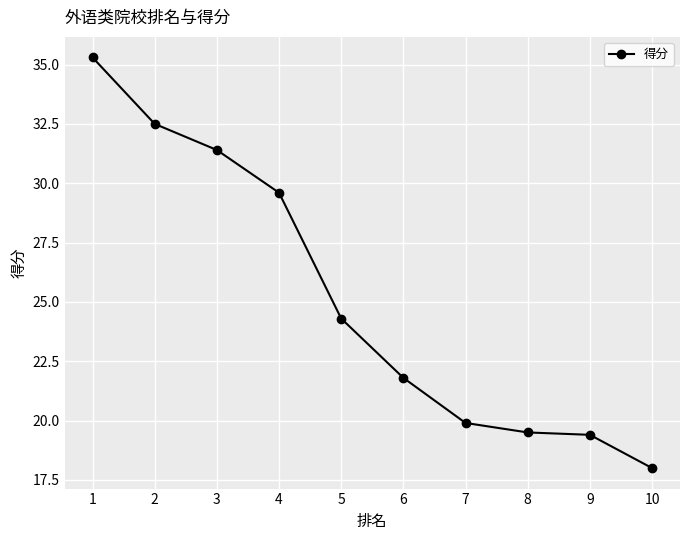

Is it true that the value at 5 is 24.3?

True